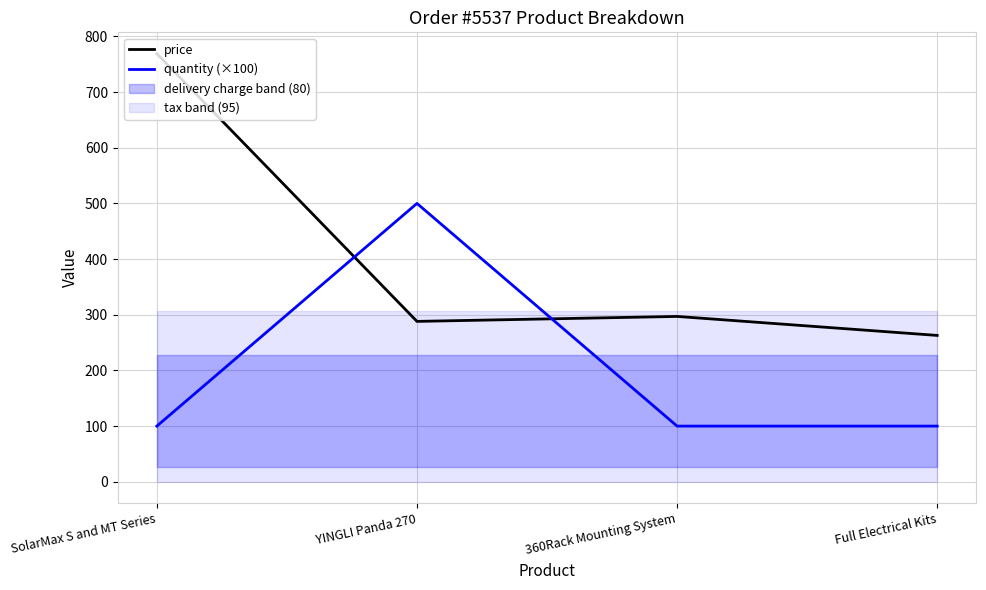

How many lines are shown in the chart?

2